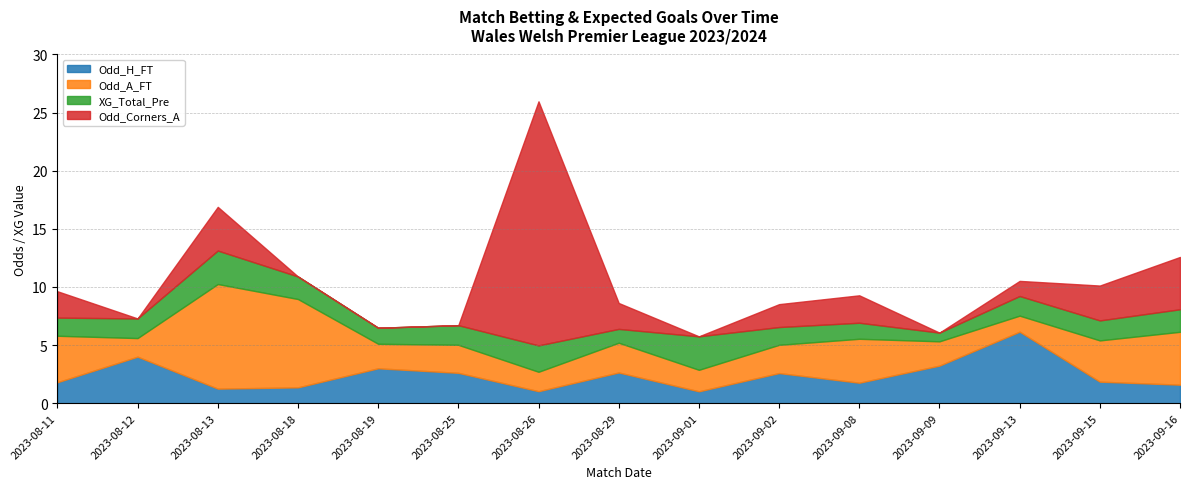

Which label corresponds to the largest value in the chart?

2023-08-26